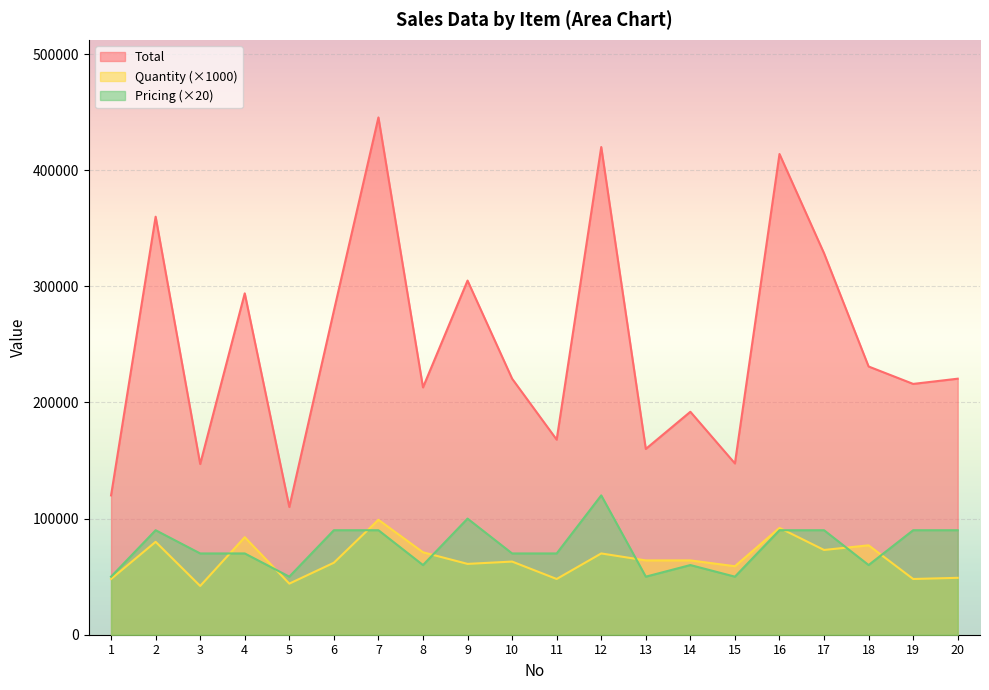

Reading right to left, transcribe all the data shown in this chart.

Total: 20=220500	19=216000	18=231000	17=328500	16=414000	15=147500	14=192000	13=160000	12=420000	11=168000	10=220500	9=305000	8=213000	7=445500	6=279000	5=110000	4=294000	3=147000	2=360000	1=120000
Quantity: 20=49000	19=48000	18=77000	17=73000	16=92000	15=59000	14=64000	13=64000	12=70000	11=48000	10=63000	9=61000	8=71000	7=99000	6=62000	5=44000	4=84000	3=42000	2=80000	1=48000
Pricing: 20=90000	19=90000	18=60000	17=90000	16=90000	15=50000	14=60000	13=50000	12=120000	11=70000	10=70000	9=100000	8=60000	7=90000	6=90000	5=50000	4=70000	3=70000	2=90000	1=50000